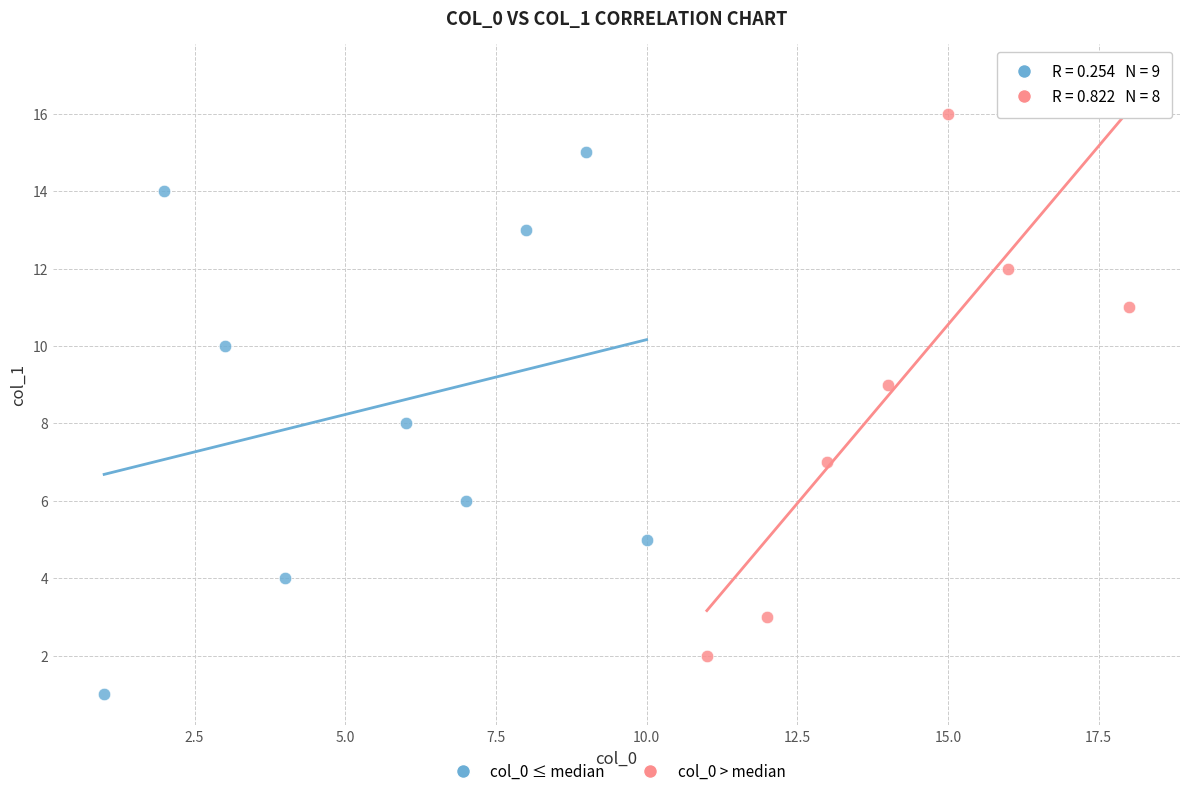

Which series reaches the minimum Y coordinate?

col_0 ≤ median